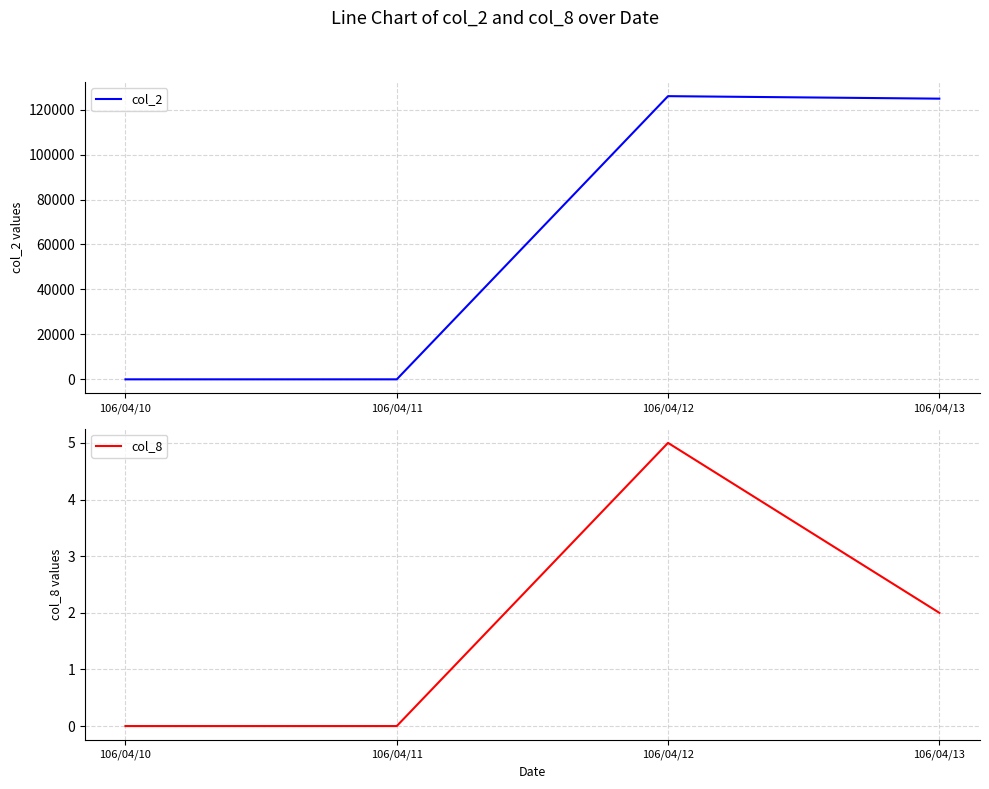

Reading right to left, list all the values displayed in this chart.

col_2: 106/04/13=124890	106/04/12=126000	106/04/11=0	106/04/10=0
col_8: 106/04/13=2	106/04/12=5	106/04/11=0	106/04/10=0